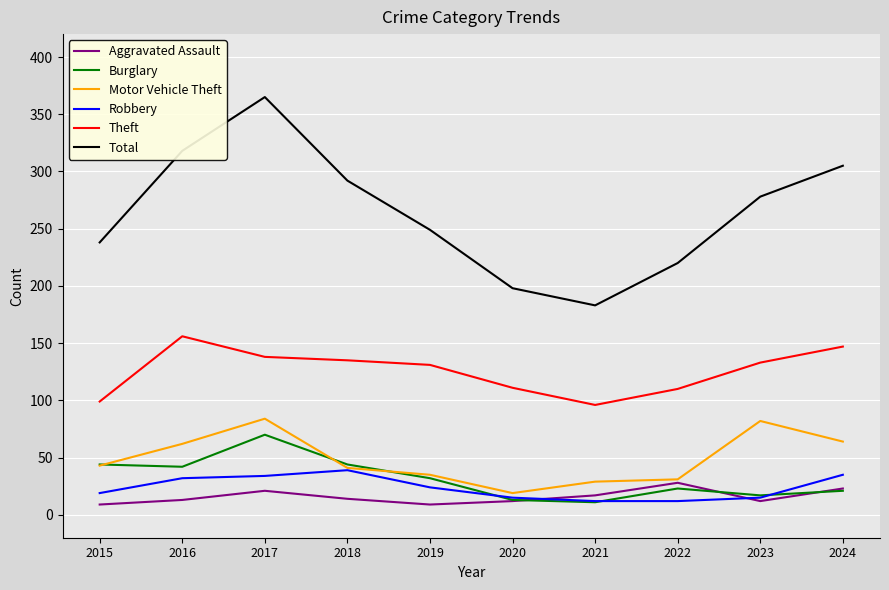

Read the Theft value at 2018.

135